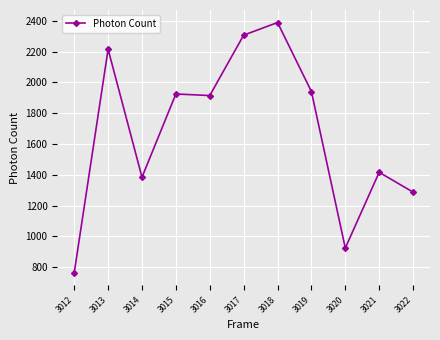

Approximately how many times larger is the value at 3017 compared to 3021?

1.6